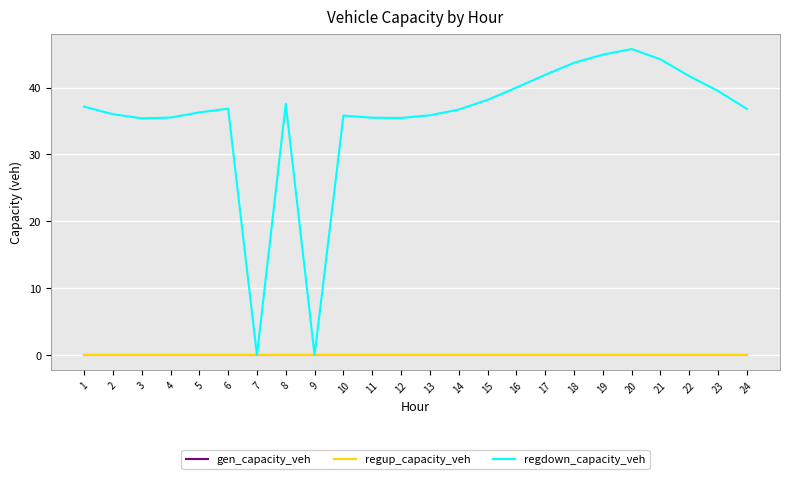

Does the chart have visible grid lines?

Yes